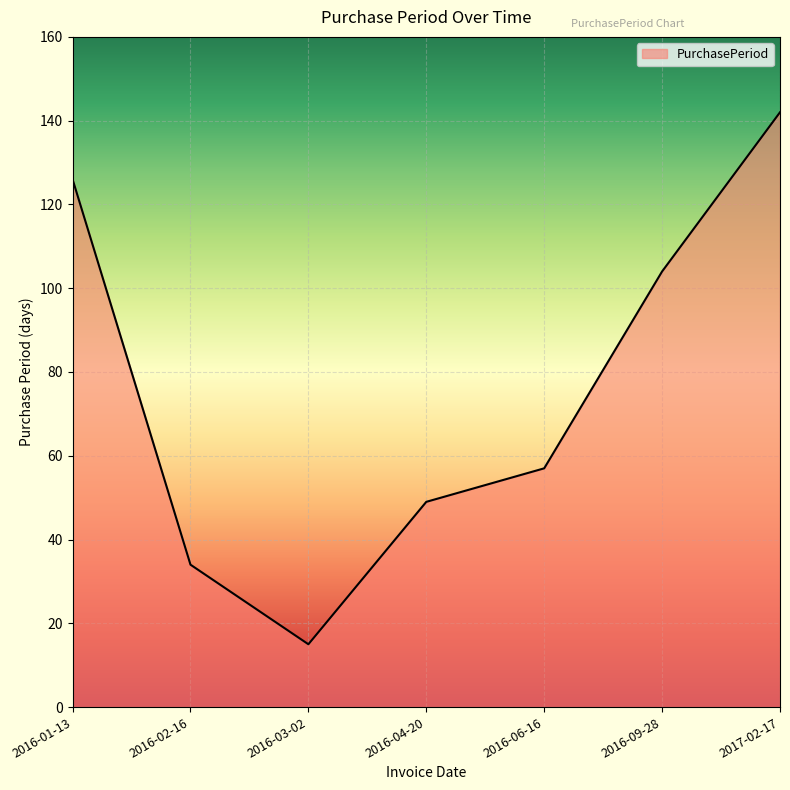

Approximately how many times larger is the value at 2016-09-28 compared to 2016-06-16?

1.8